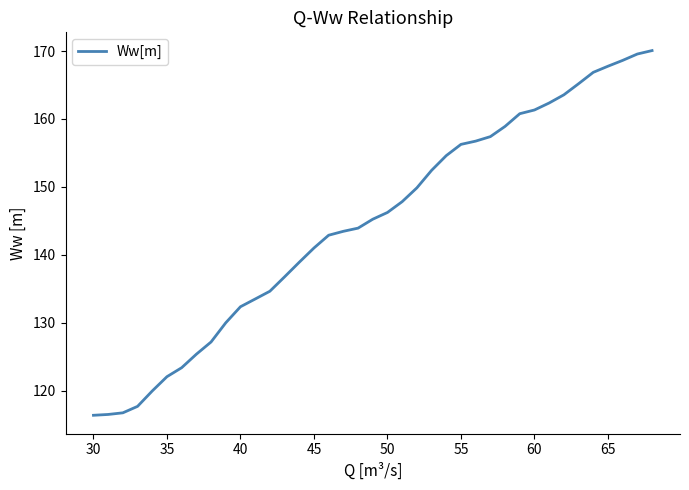

How many series are shown in this chart?

1